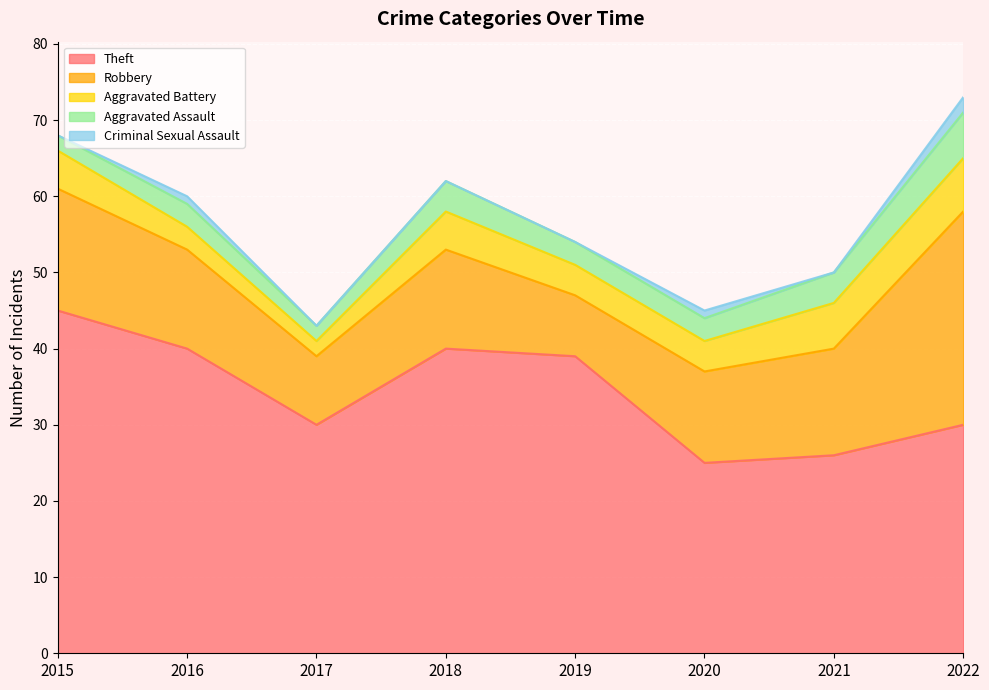

What are all the series names shown in the legend?

Theft, Robbery, Aggravated Battery, Aggravated Assault, Criminal Sexual Assault